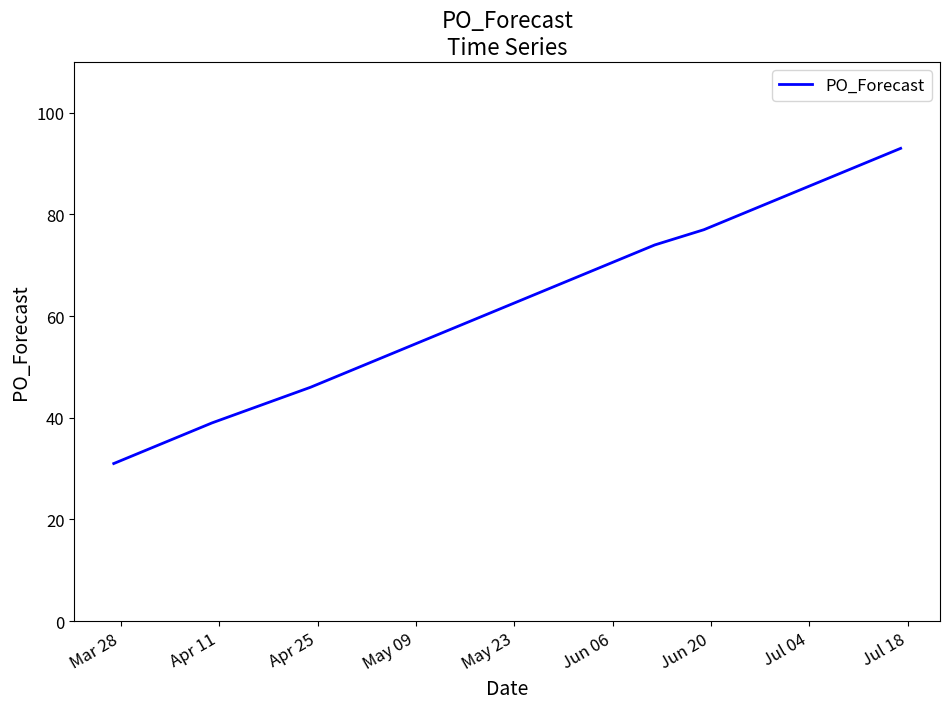

What is the maximum value shown in the chart?

93